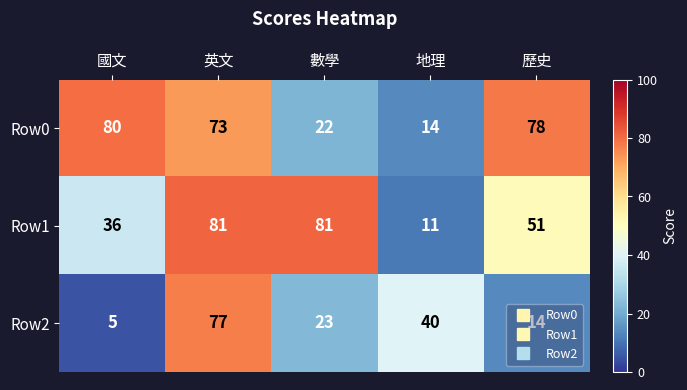

Where does the Row1 series first go above 51?

英文